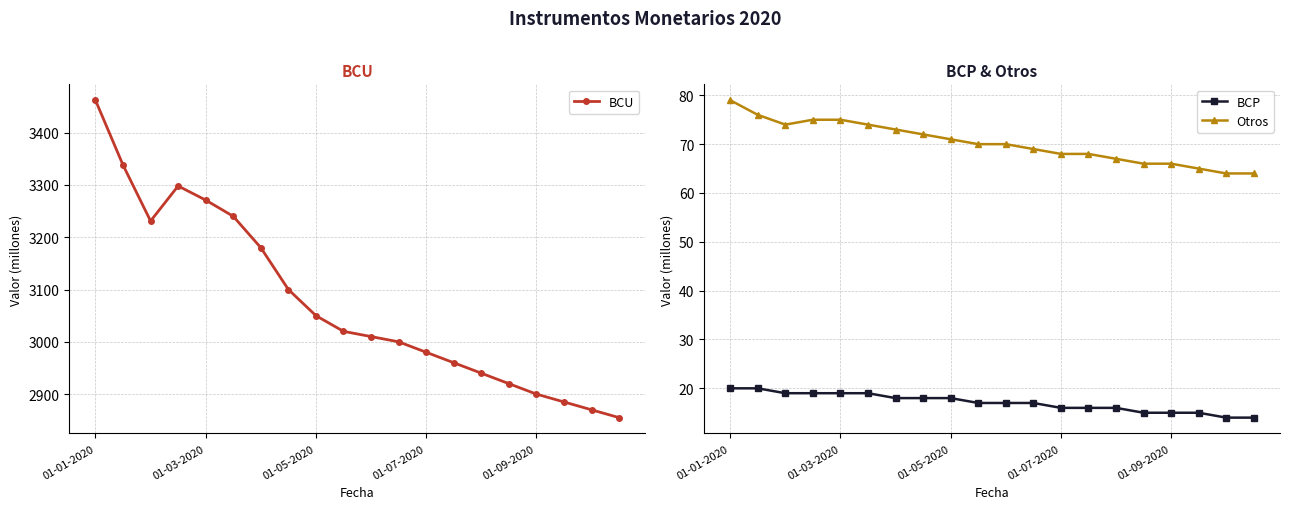

What is the approximate value of BCP at 01-09-2020?

15